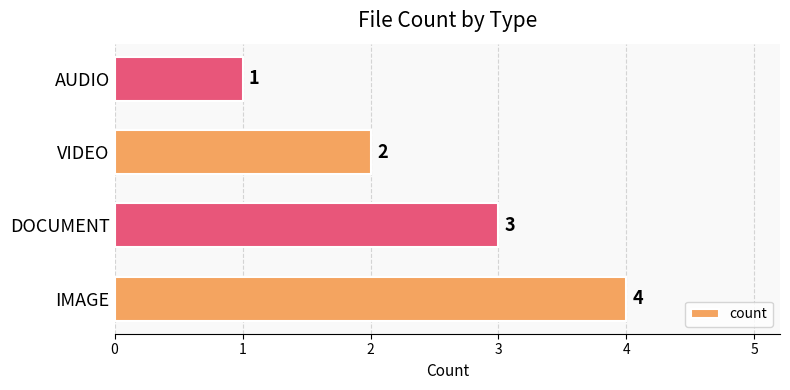

Reading bottom to top, list all the values displayed in this chart.

4	3	2	1